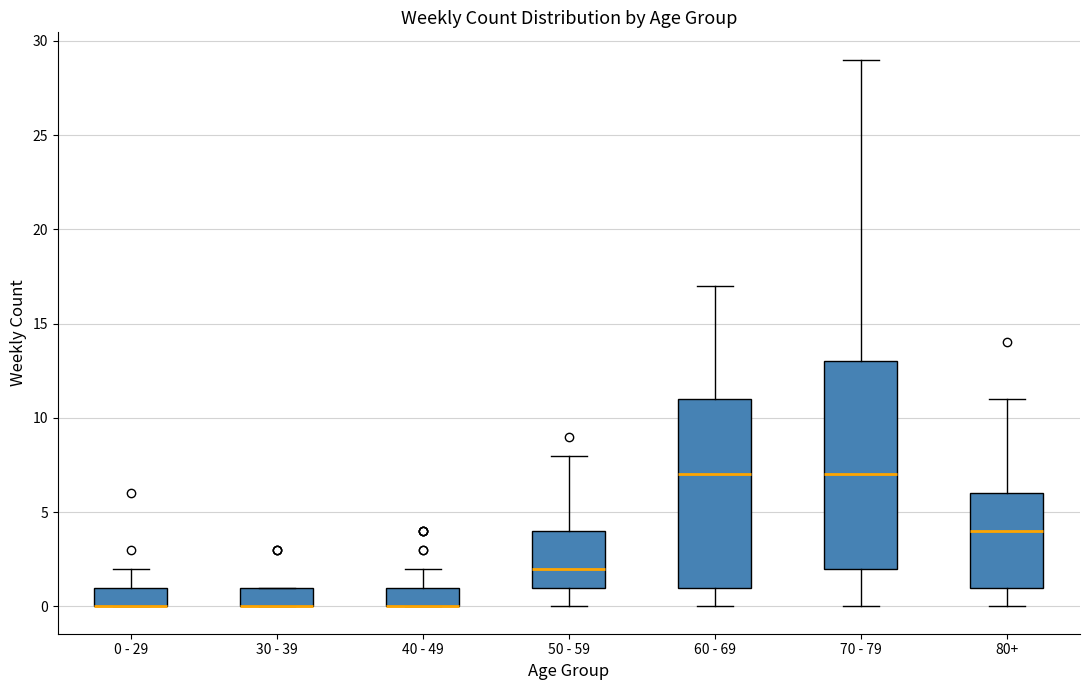

Reading left to right, transcribe this box plot: for each box, give where its median line is, the range the box spans, and where its two whiskers end, as read against the y-axis. The values are not printed on the chart, so give them approximately, as read against the axis.

0 - 29: median 0 (drawn on the box's lower edge), box 0 to 1, whiskers 0 to 2
30 - 39: median 0 (drawn on the box's lower edge), box 0 to 1, whiskers 0 to 1
40 - 49: median 0 (drawn on the box's lower edge), box 0 to 1, whiskers 0 to 2
50 - 59: median 2, box 1 to 4, whiskers 0 to 8
60 - 69: median 7, box 1 to 11, whiskers 0 to 17
70 - 79: median 7, box 2 to 13, whiskers 0 to 29
80+: median 4, box 1 to 6, whiskers 0 to 11